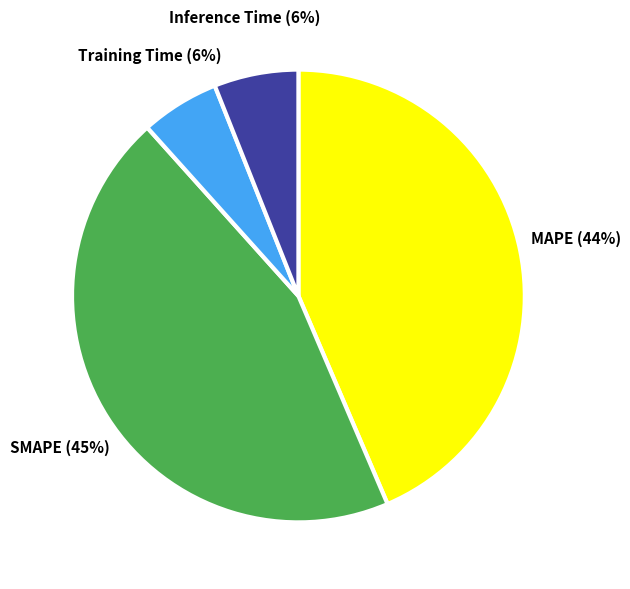

Does Training Time represent more than half of the total?

No